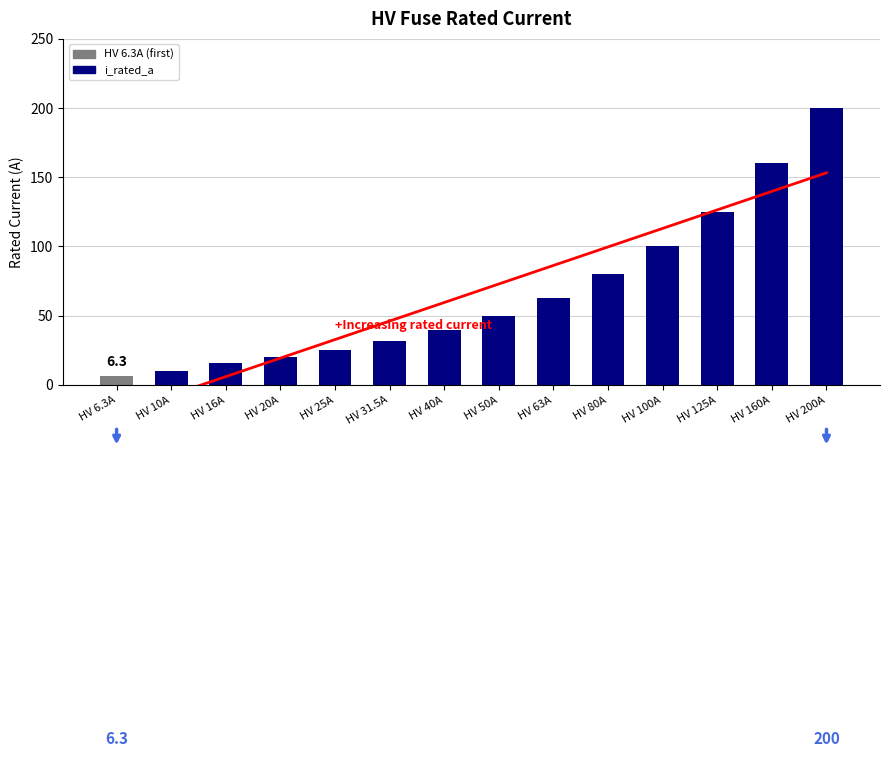

Which has a higher value, HV 40A or HV 125A?

HV 125A